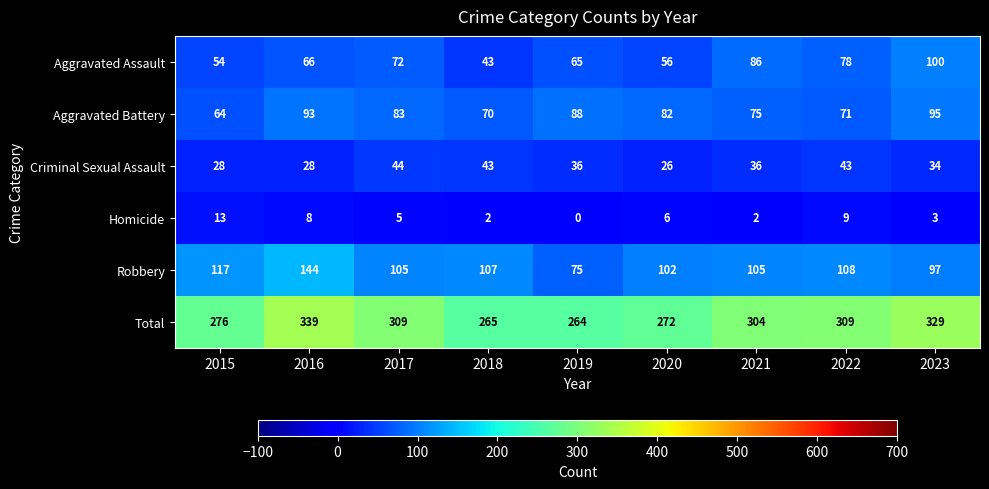

At which label does Robbery reach its peak?

2016